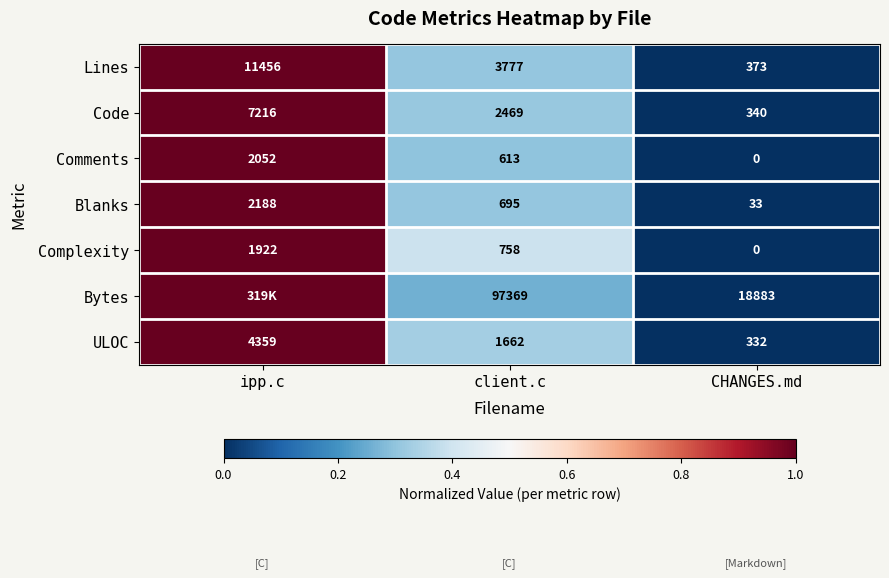

Count the Blanks values in the range 33 to 2188.

3